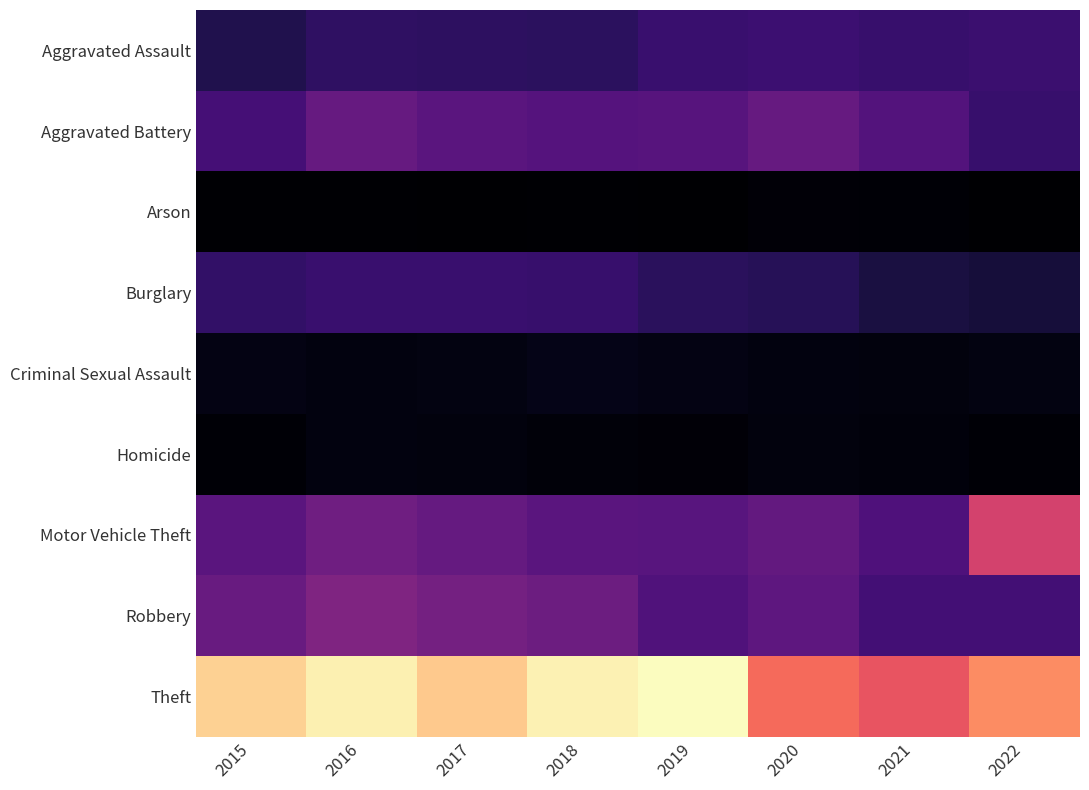

Reading left to right, what are all the values shown in this chart?

Aggravated Assault: 2015=314	2016=388	2017=384	2018=376	2019=438	2020=454	2021=432	2022=444
Aggravated Battery: 2015=500	2016=673	2017=608	2018=581	2019=589	2020=668	2021=571	2022=435
Arson: 2015=33	2016=39	2017=23	2018=36	2019=31	2020=55	2021=42	2022=31
Burglary: 2015=409	2016=438	2017=440	2018=434	2019=368	2020=351	2021=277	2022=247
Criminal Sexual Assault: 2015=104	2016=83	2017=89	2018=119	2019=101	2020=86	2021=79	2022=93
Homicide: 2015=47	2016=82	2017=80	2018=56	2019=50	2020=79	2021=69	2022=47
Motor Vehicle Theft: 2015=604	2016=721	2017=663	2018=600	2019=592	2020=653	2021=544	2022=1229
Robbery: 2015=682	2016=798	2017=747	2018=704	2019=557	2020=626	2021=490	2022=488
Theft: 2015=1928	2016=2073	2017=1902	2018=2078	2019=2133	2020=1480	2021=1363	2022=1629